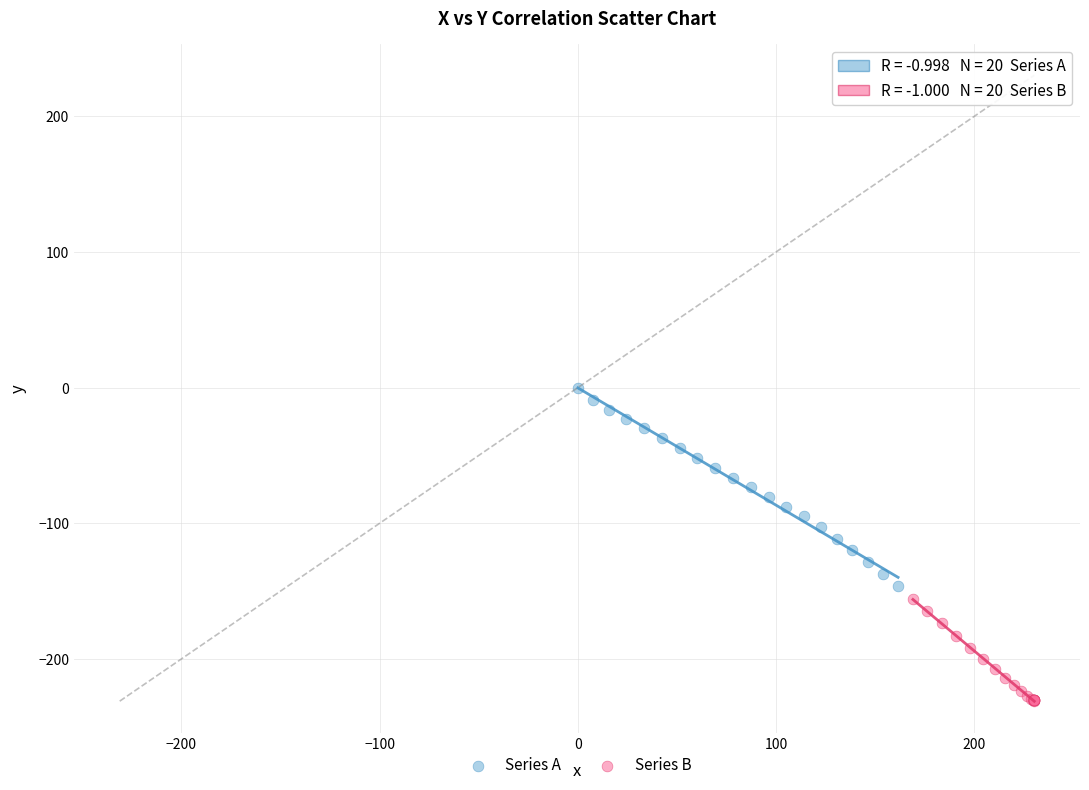

What are all the series names shown in the legend?

Series A, Series B